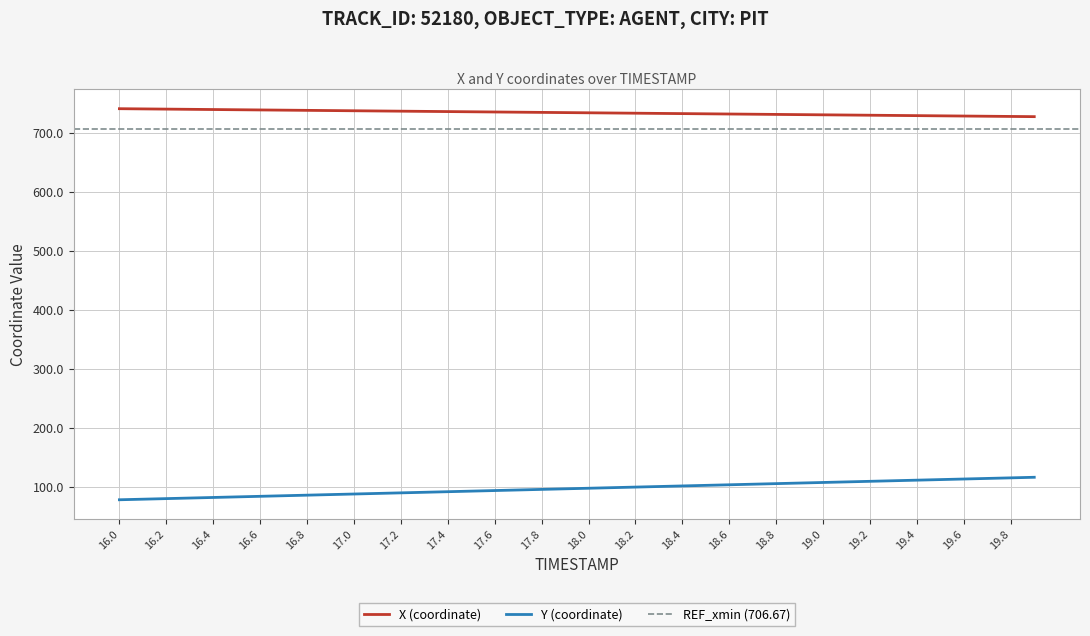

The Y (coordinate) series shows 133.2 at 16.8. True or false?

False